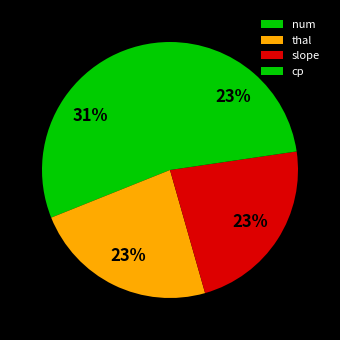

How many segments does this pie chart have?

4